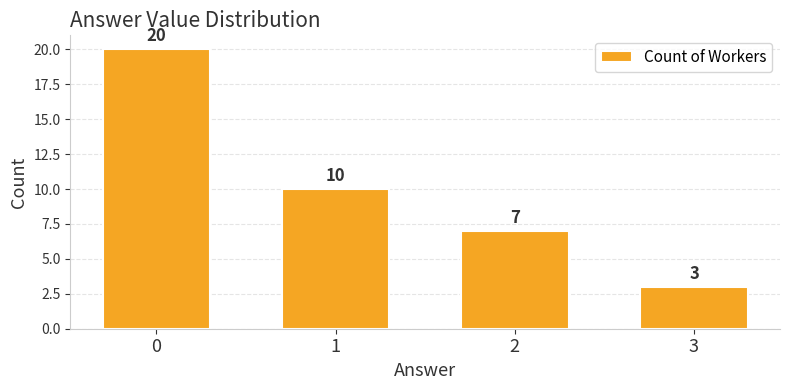

What is the smallest value displayed?

3